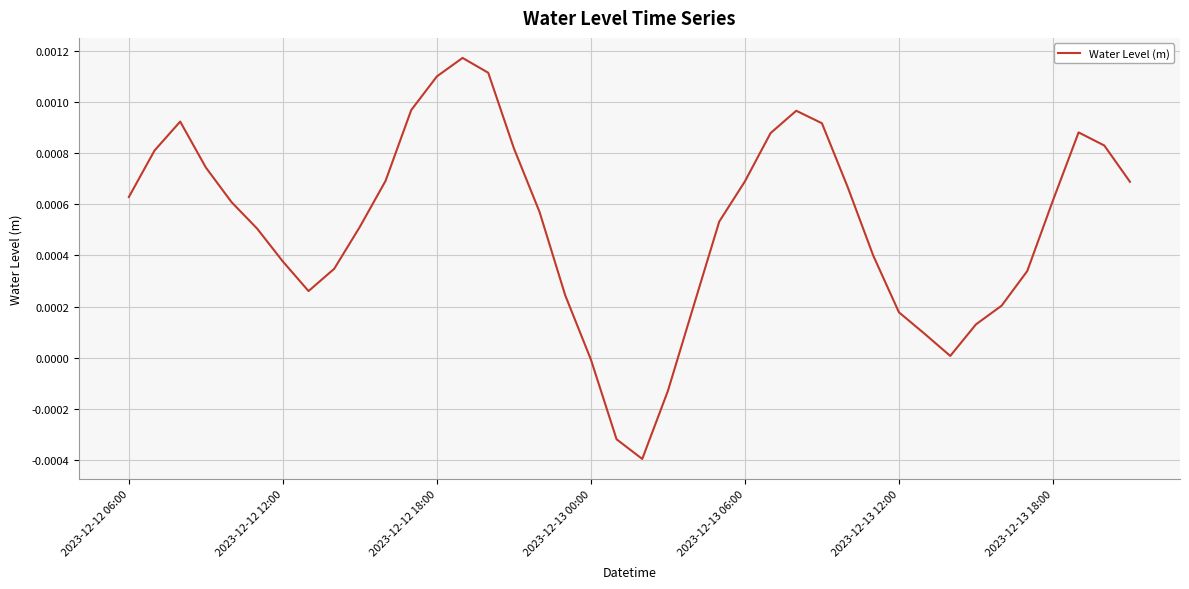

At which label is the value closest to 0?

2023-12-13 00:00